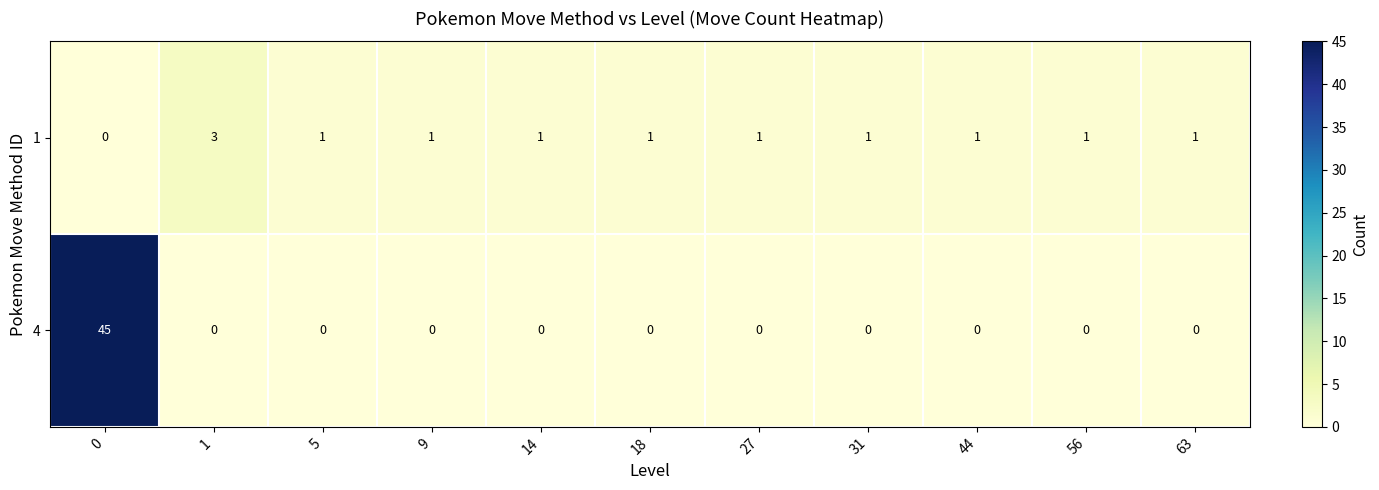

Which series has the largest total across all categories?

4